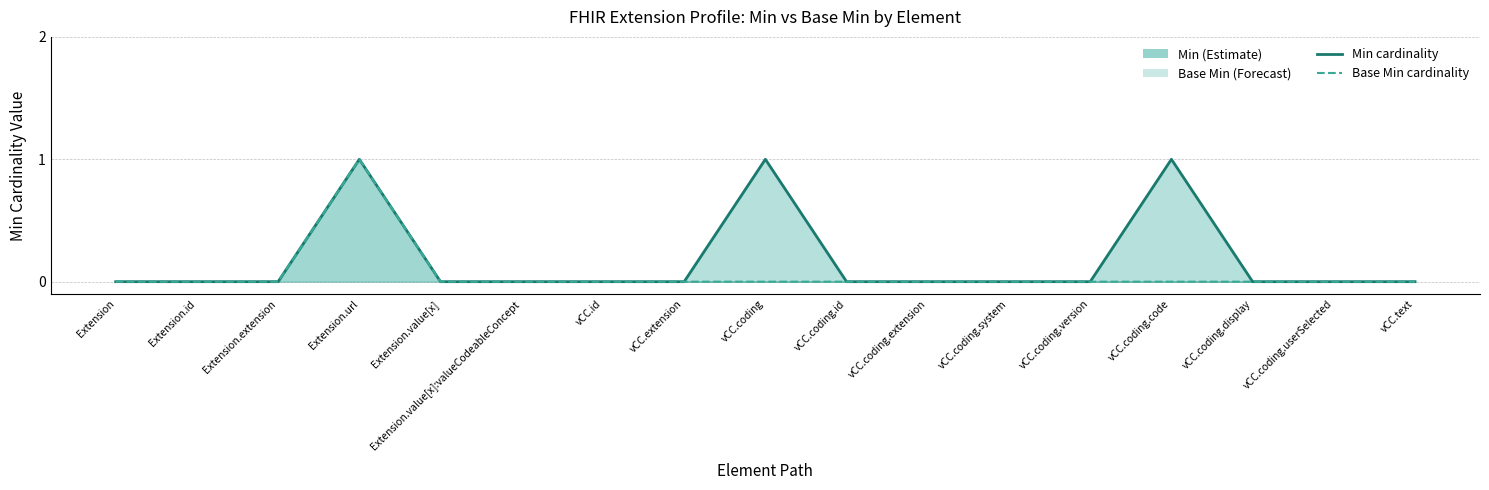

How many interior local peaks does the Base Min cardinality series have?

1